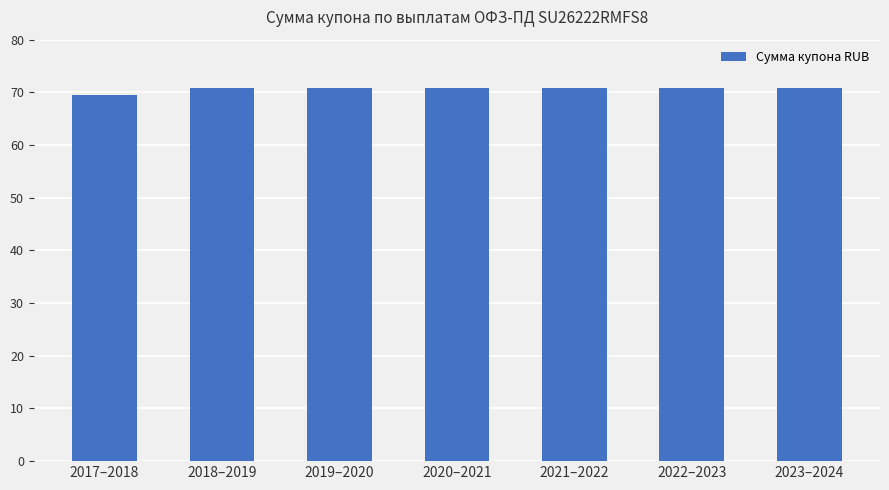

What is the sum of all values?

494.2